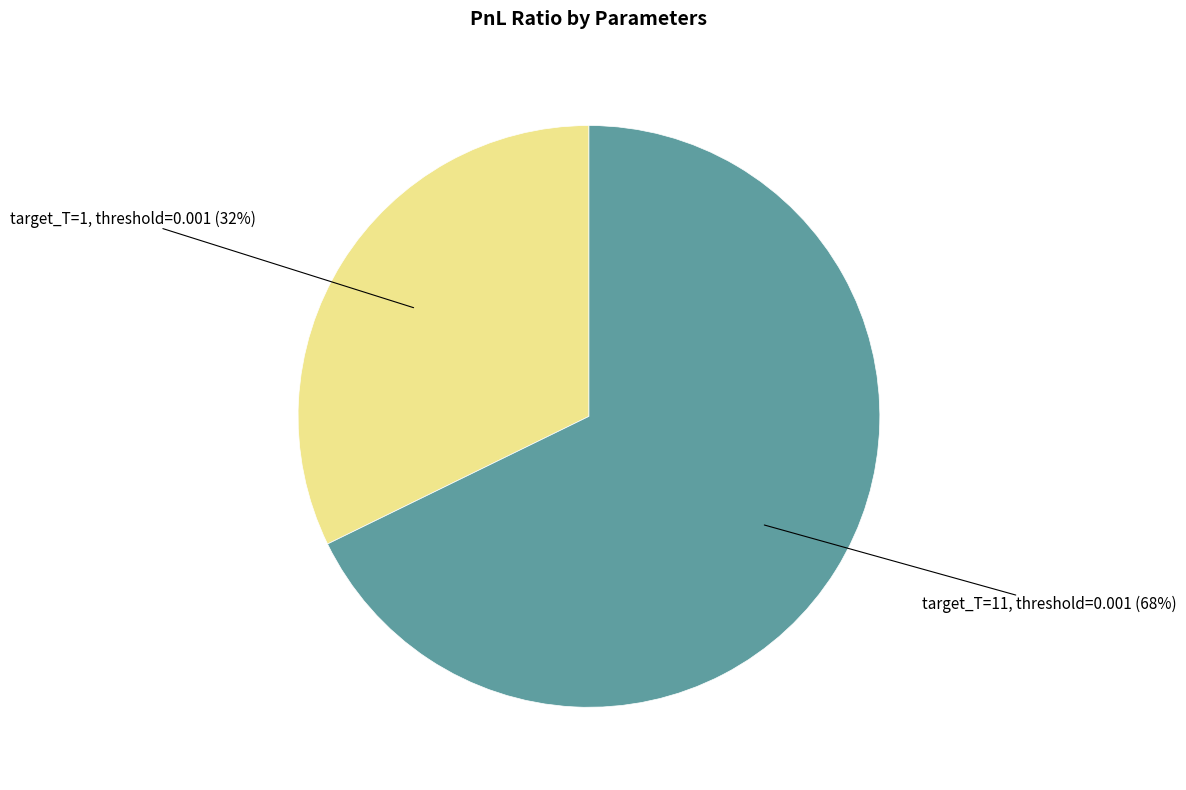

To the nearest percent, what is the difference between the largest and smallest slice percentages?

36%